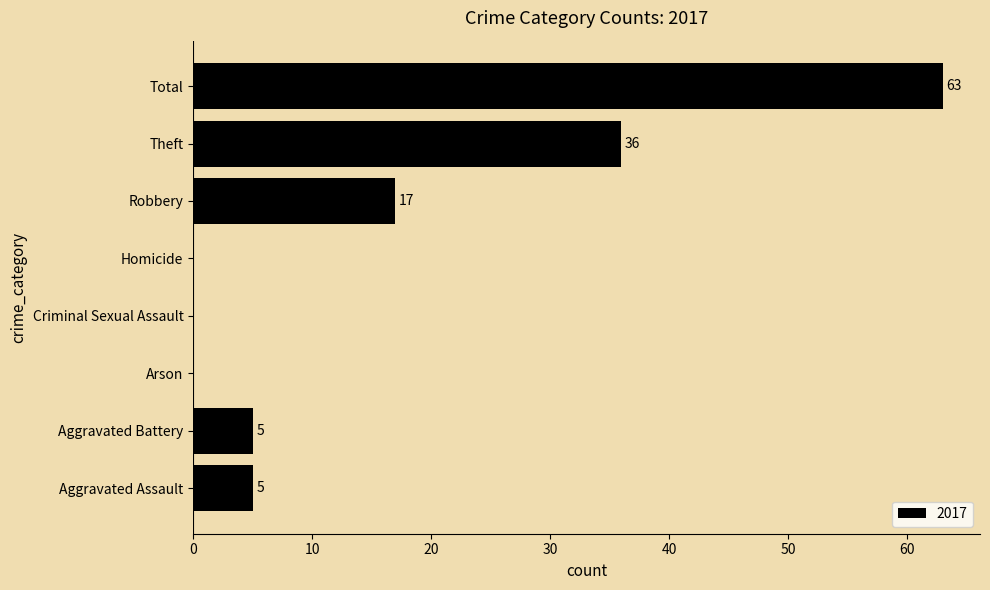

True or false: the data shows 30 at Robbery.

False